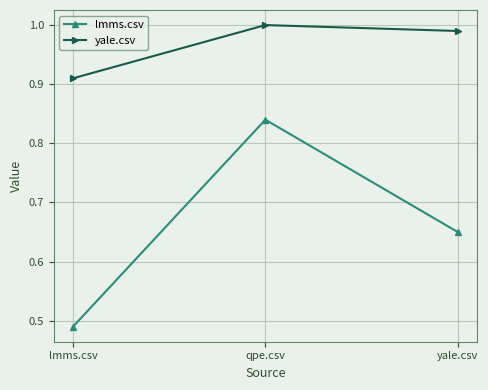

Does the chart have visible grid lines?

Yes